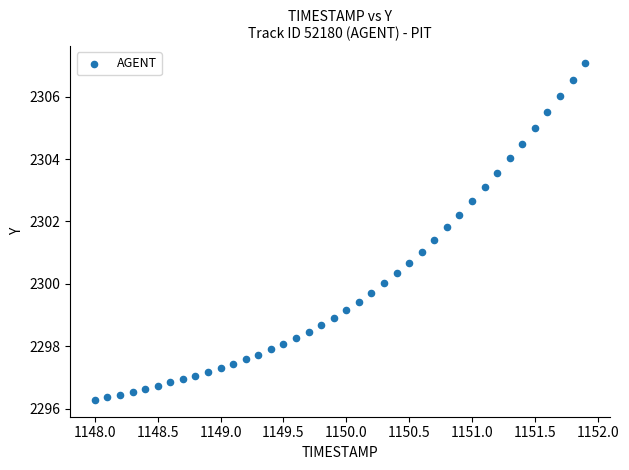

What is the range of Y values (max minus min)?

10.8